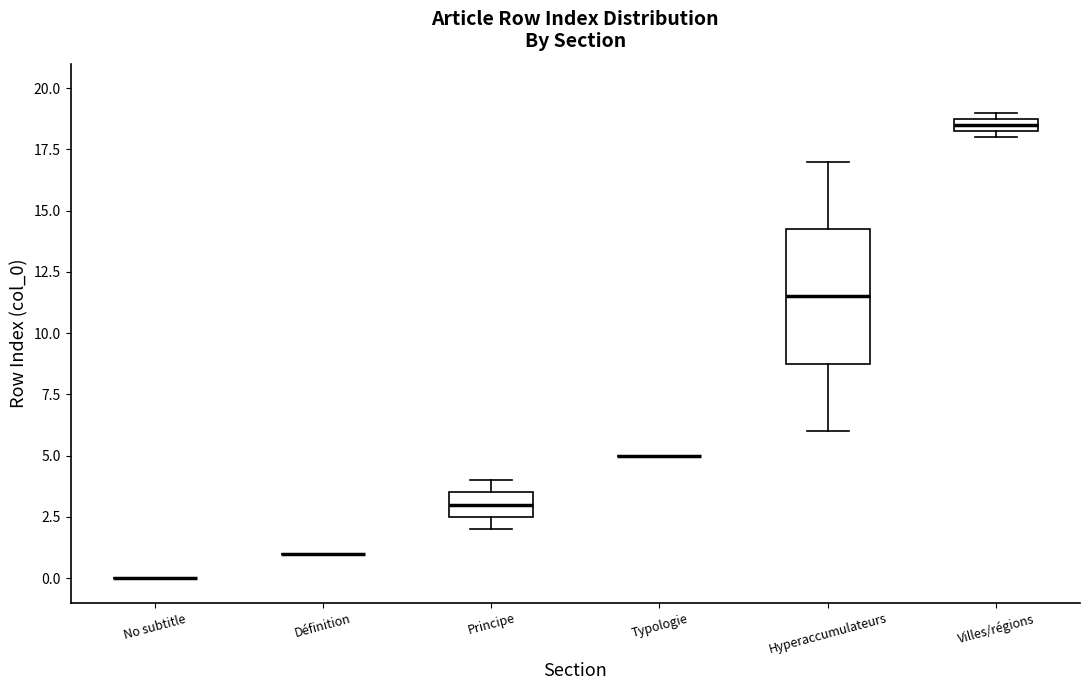

Which box is the tallest, from its lower edge to its upper edge?

Hyperaccumulateurs